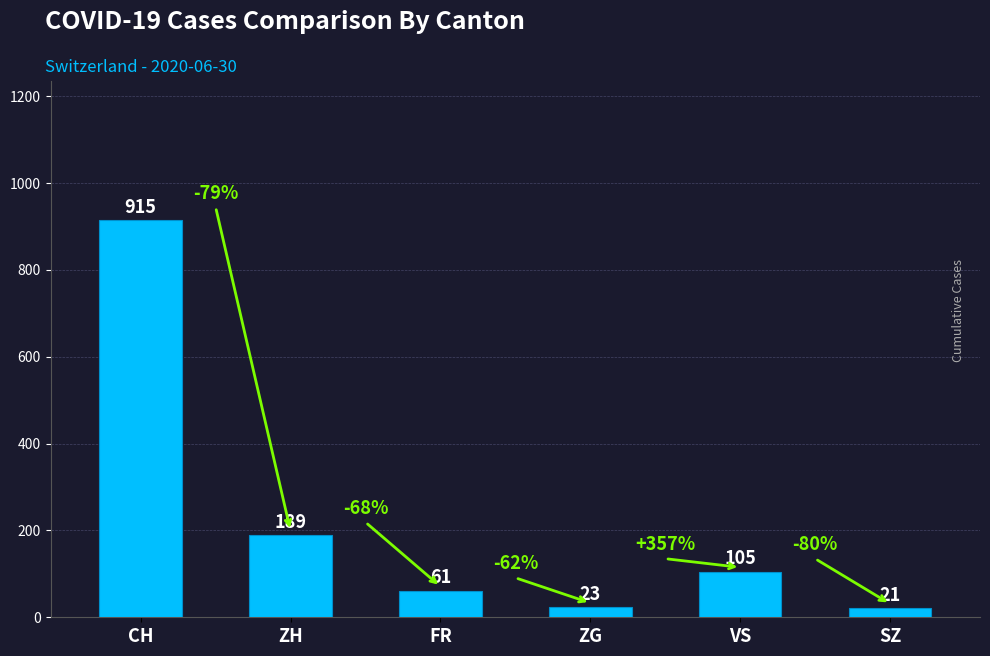

True or false: the data shows 105 at VS.

True